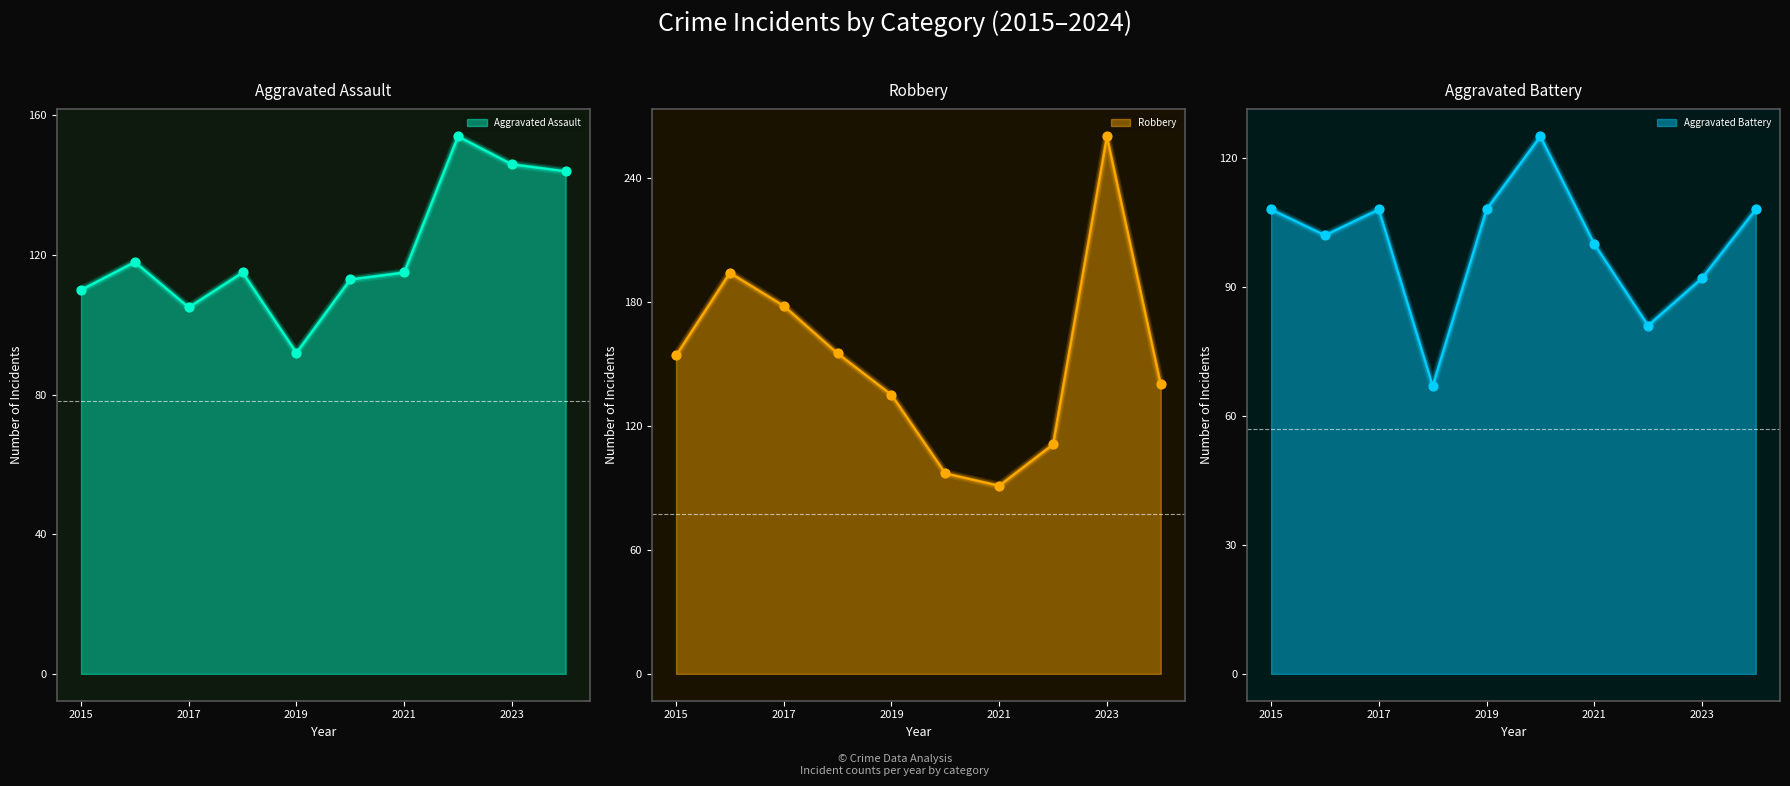

At how many categories does at least one series exceed 67?

10